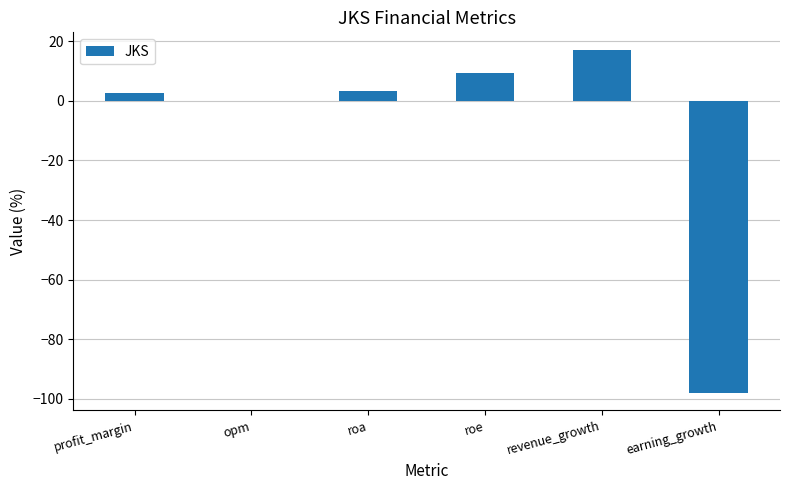

Where is the data nearest to the value -40?

opm